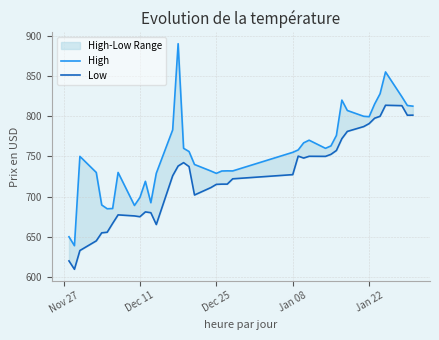

The High series shows 422.9 at 10. True or false?

False